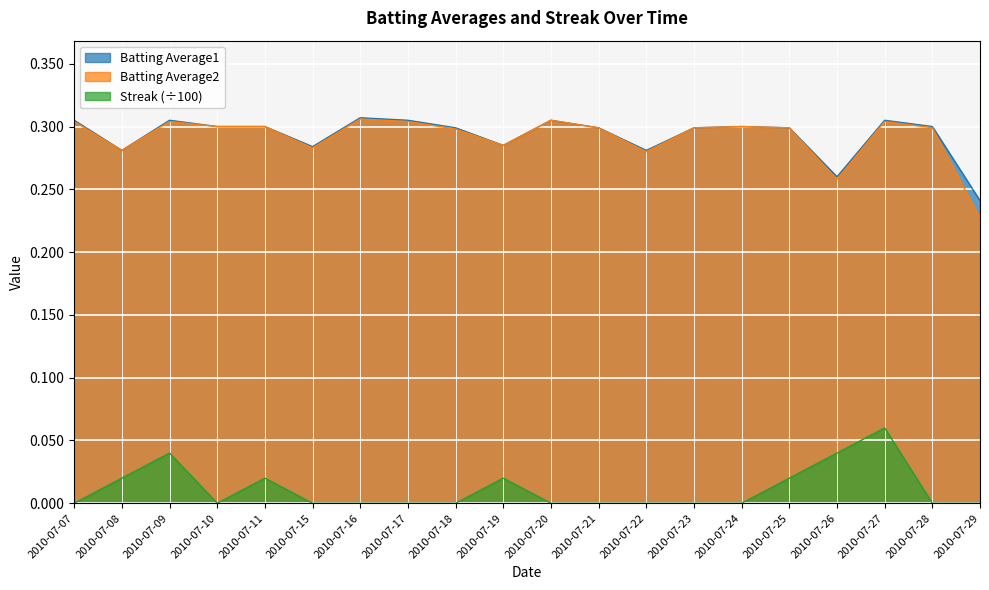

Reading left to right, transcribe all the data shown in this chart.

Batting Average1: 0.3	0.3	0.3	0.3	0.3	0.3	0.3	0.3	0.3	0.3	0.3	0.3	0.3	0.3	0.3	0.3	0.3	0.3	0.3	0.2
Batting Average2: 0.3	0.3	0.3	0.3	0.3	0.3	0.3	0.3	0.3	0.3	0.3	0.3	0.3	0.3	0.3	0.3	0.3	0.3	0.3	0.2
Streak: 0.0	0.0	0.0	0.0	0.0	0.0	0.0	0.0	0.0	0.0	0.0	0.0	0.0	0.0	0.0	0.0	0.0	0.1	0.0	0.0